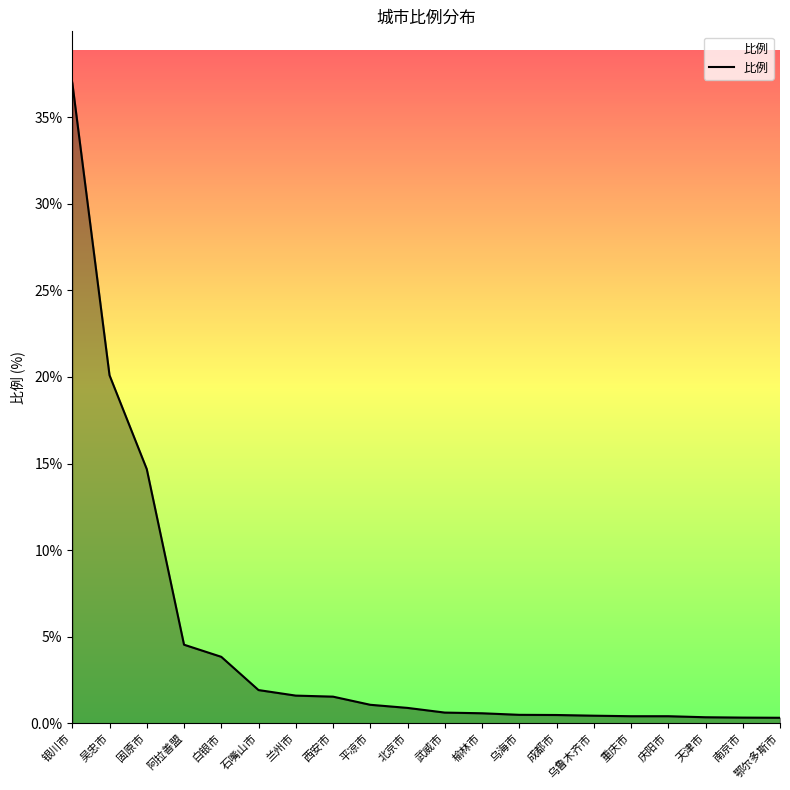

What is the maximum value shown in the chart?

37.0